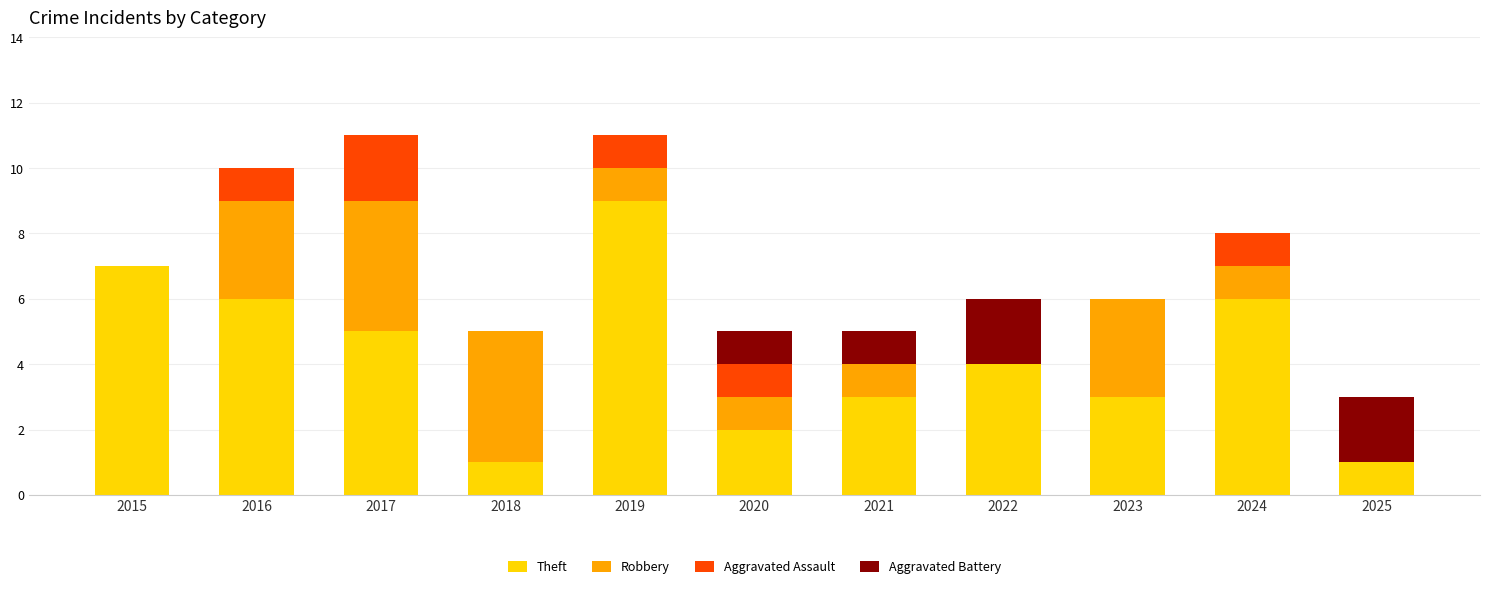

Are the bars horizontal?

No